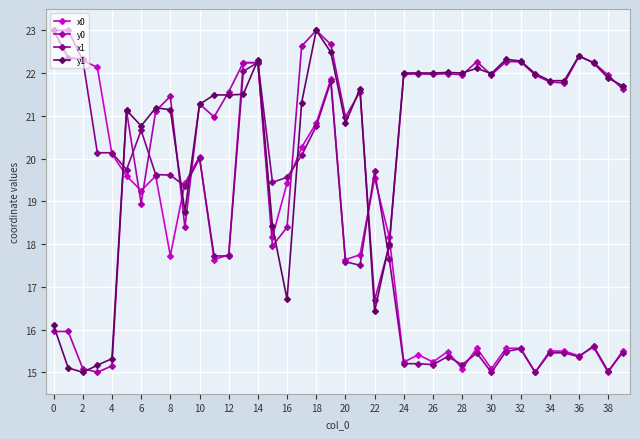

At how many categories does at least one series exceed 17?

40